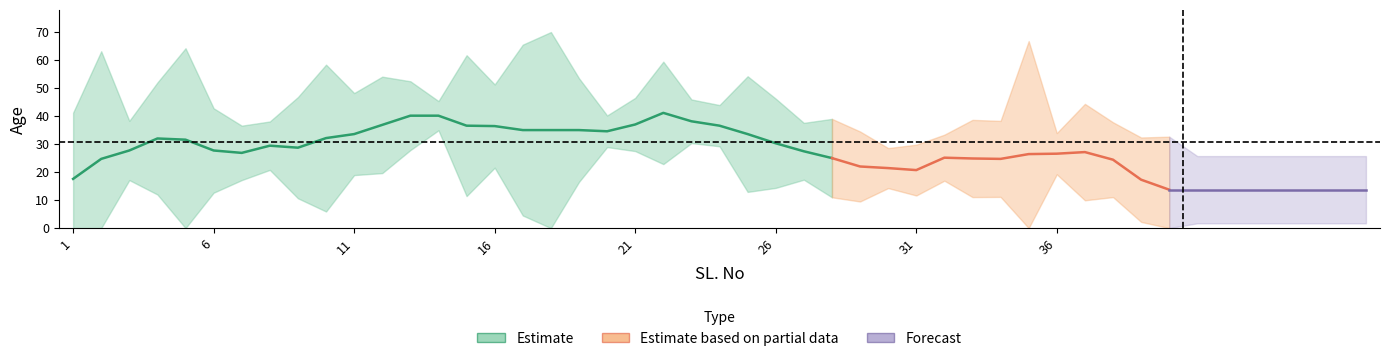

The value of Age at 38 is 17. True or false?

False